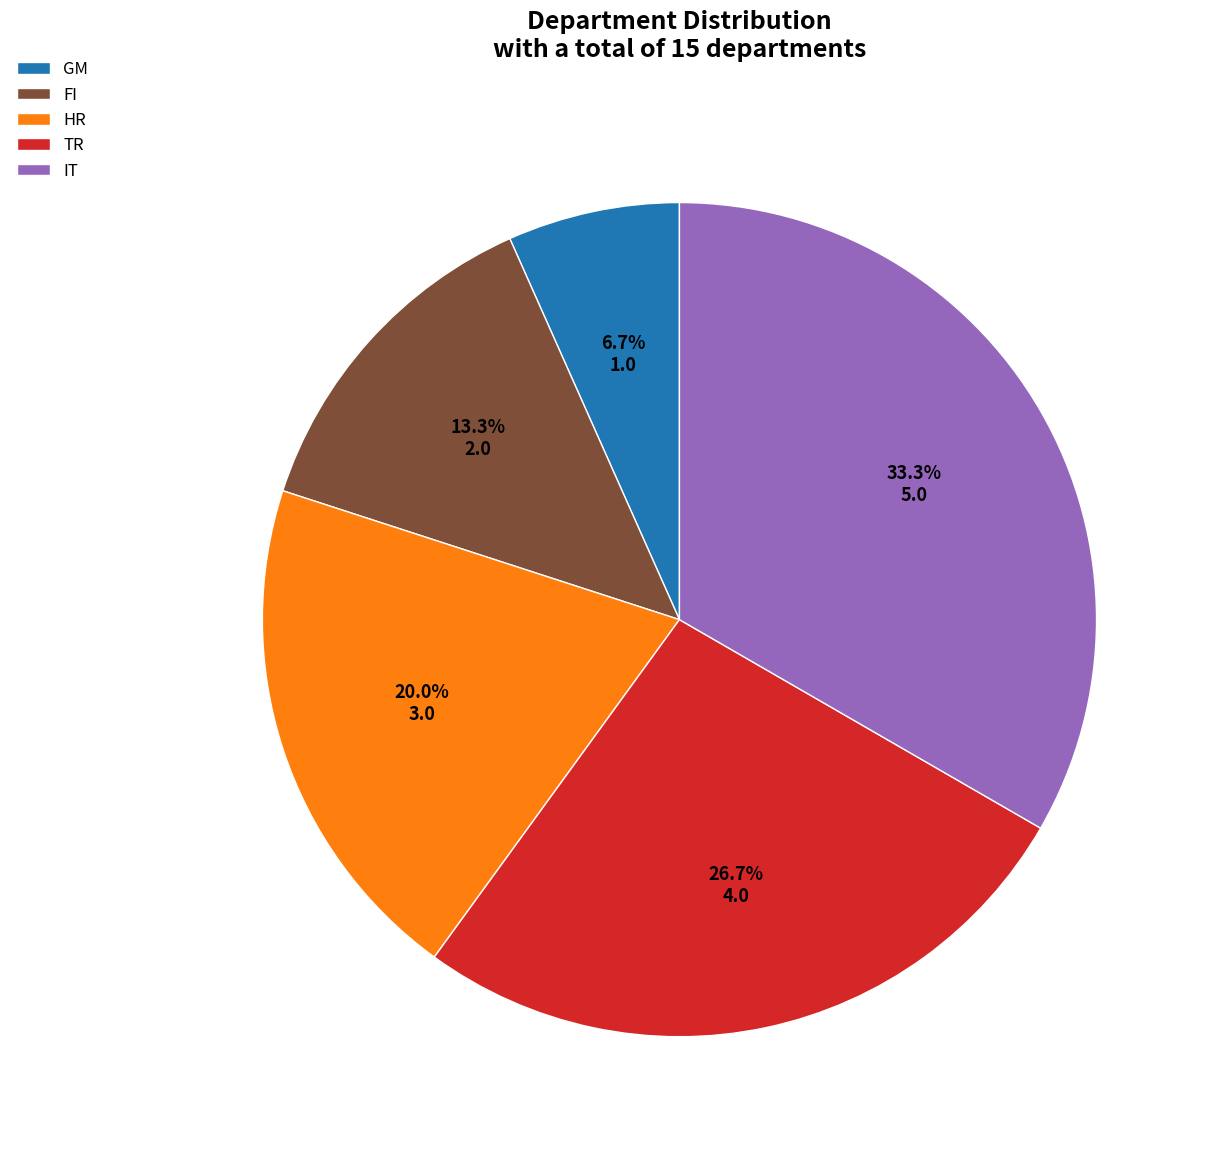

To the nearest percent, what is the combined percentage of HR and IT?

53%